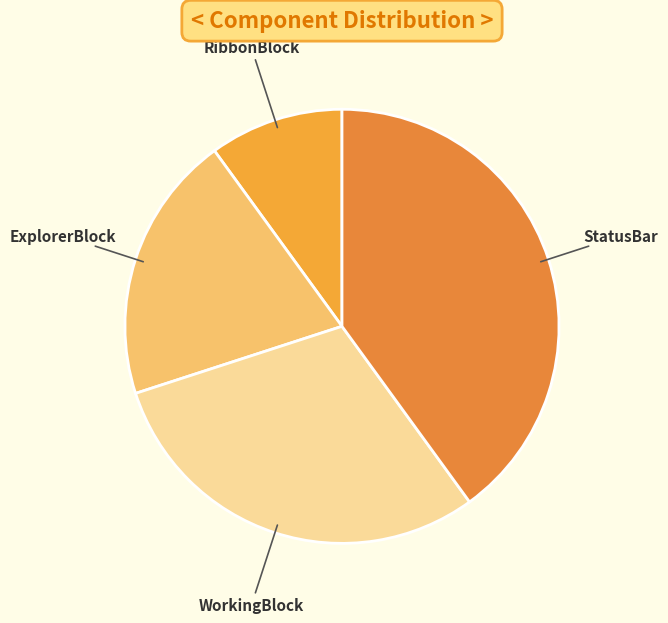

Is there a majority slice in this chart?

No